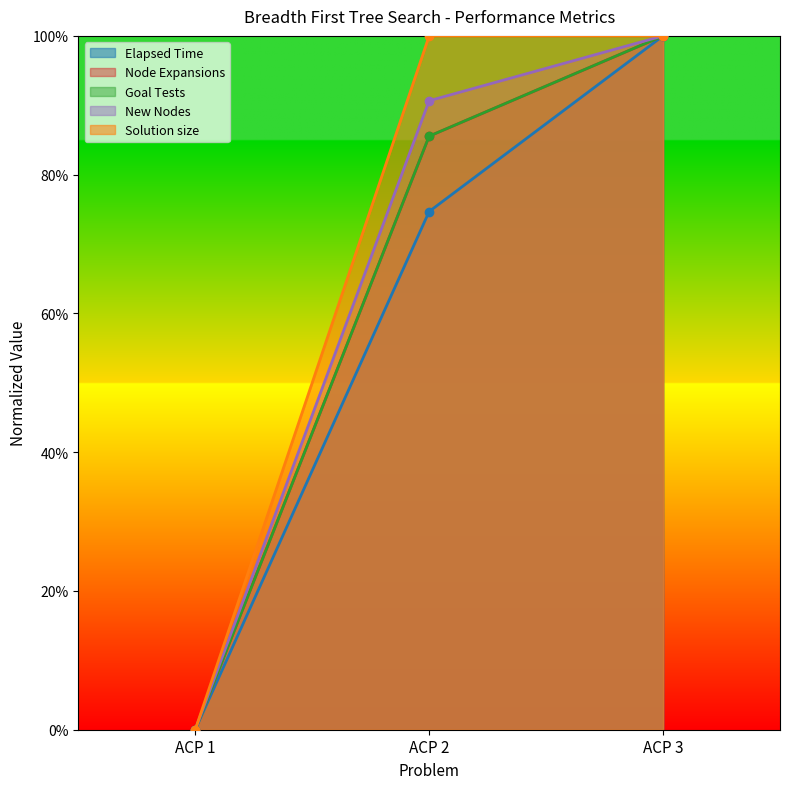

What is the value of the Goal Tests point at the 3rd from the left?

1.0